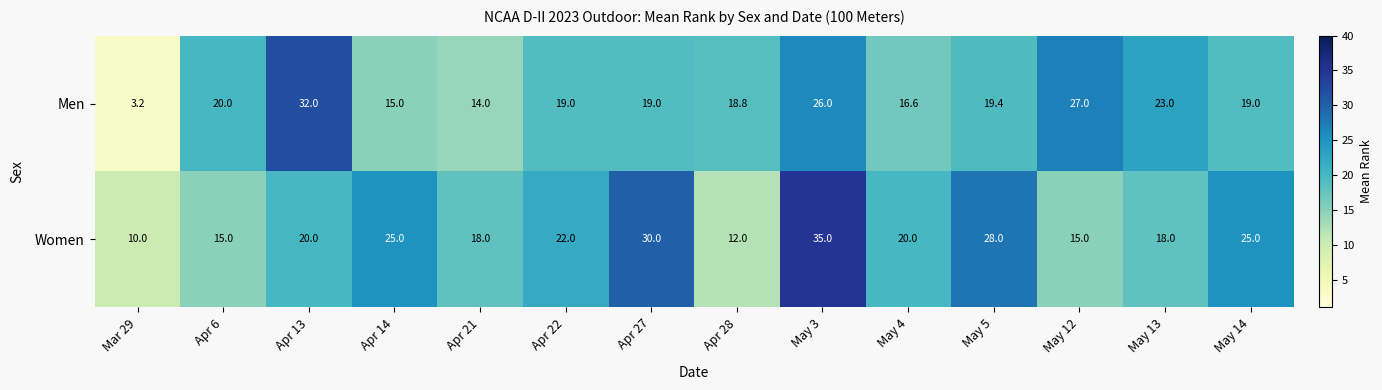

What is the difference between the highest and lowest values at Apr 22?

3.0